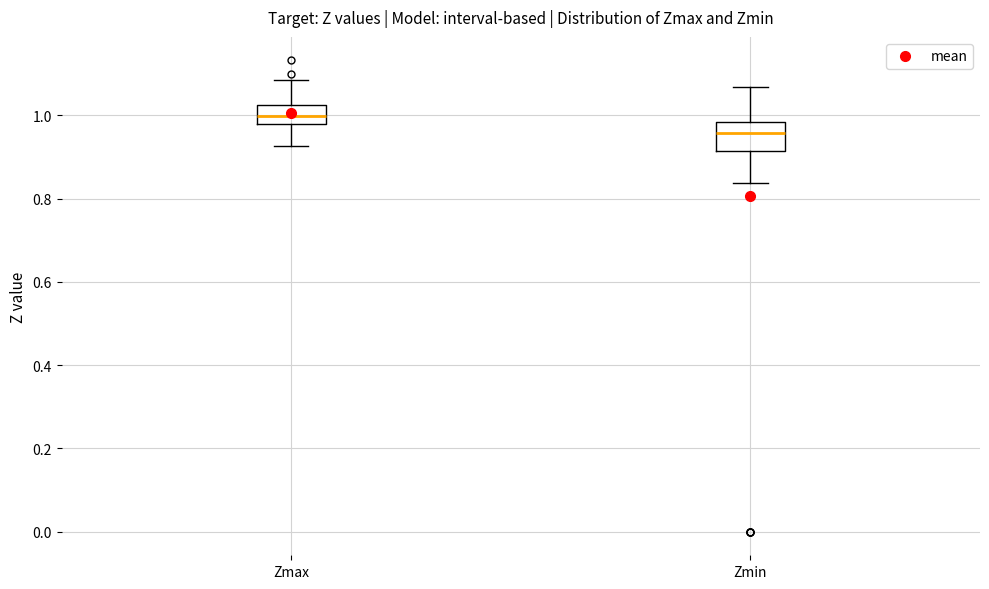

Which box is the tallest, from its lower edge to its upper edge?

Zmin